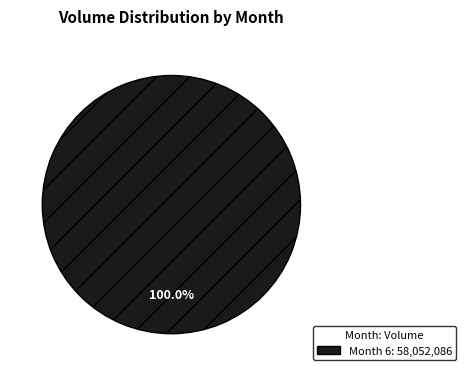

Is there a majority slice in this chart?

Yes